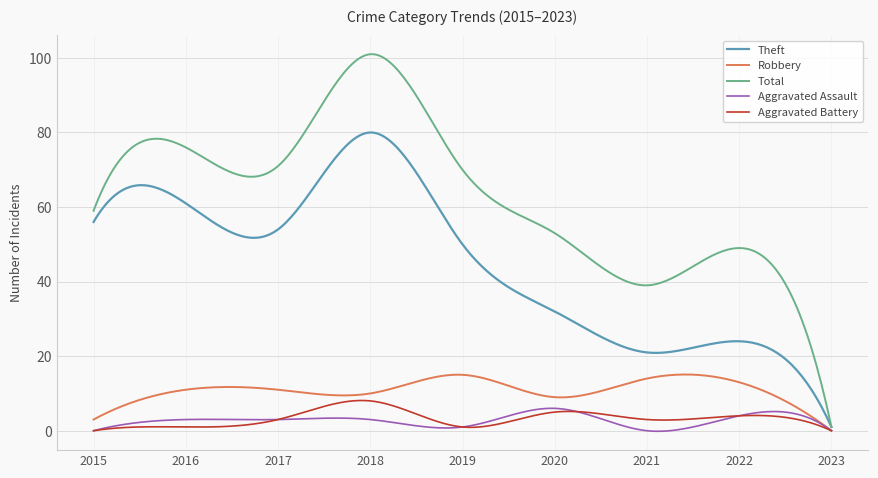

True or false: Theft and Aggravated Assault cross at least once.

False